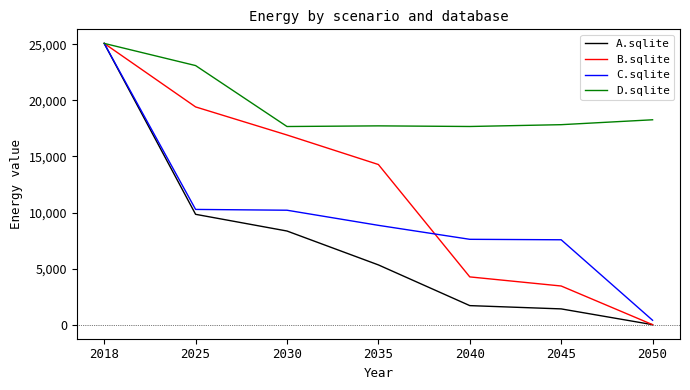

How many lines are shown in the chart?

4